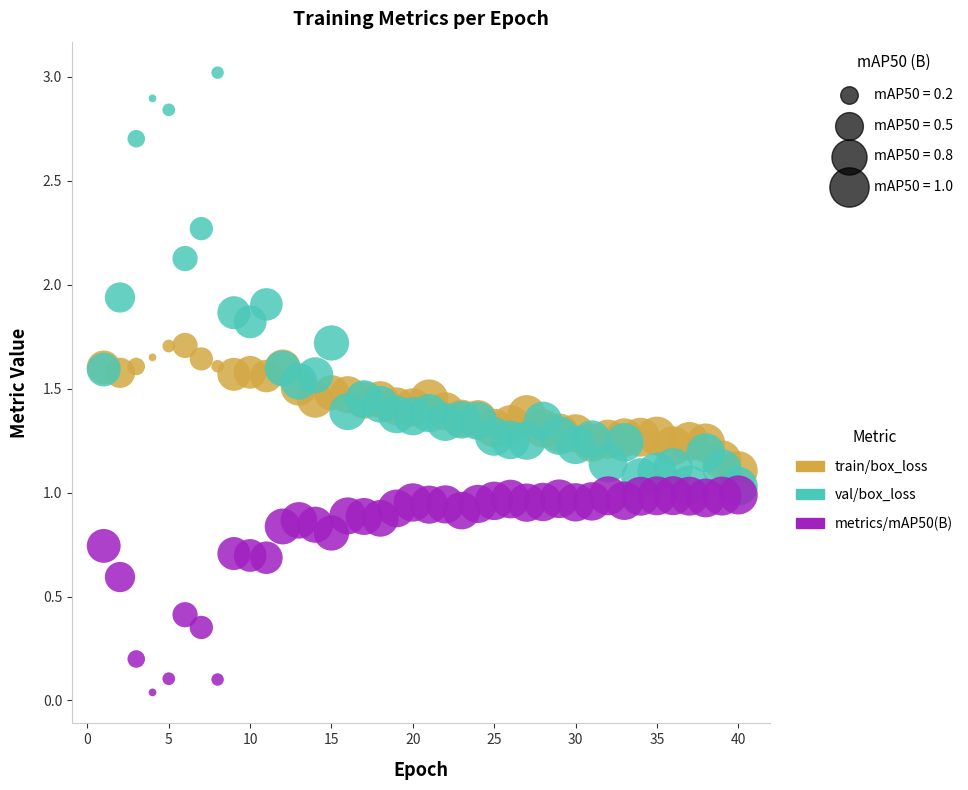

Which series contains the lowest Y value?

metrics/mAP50(B)